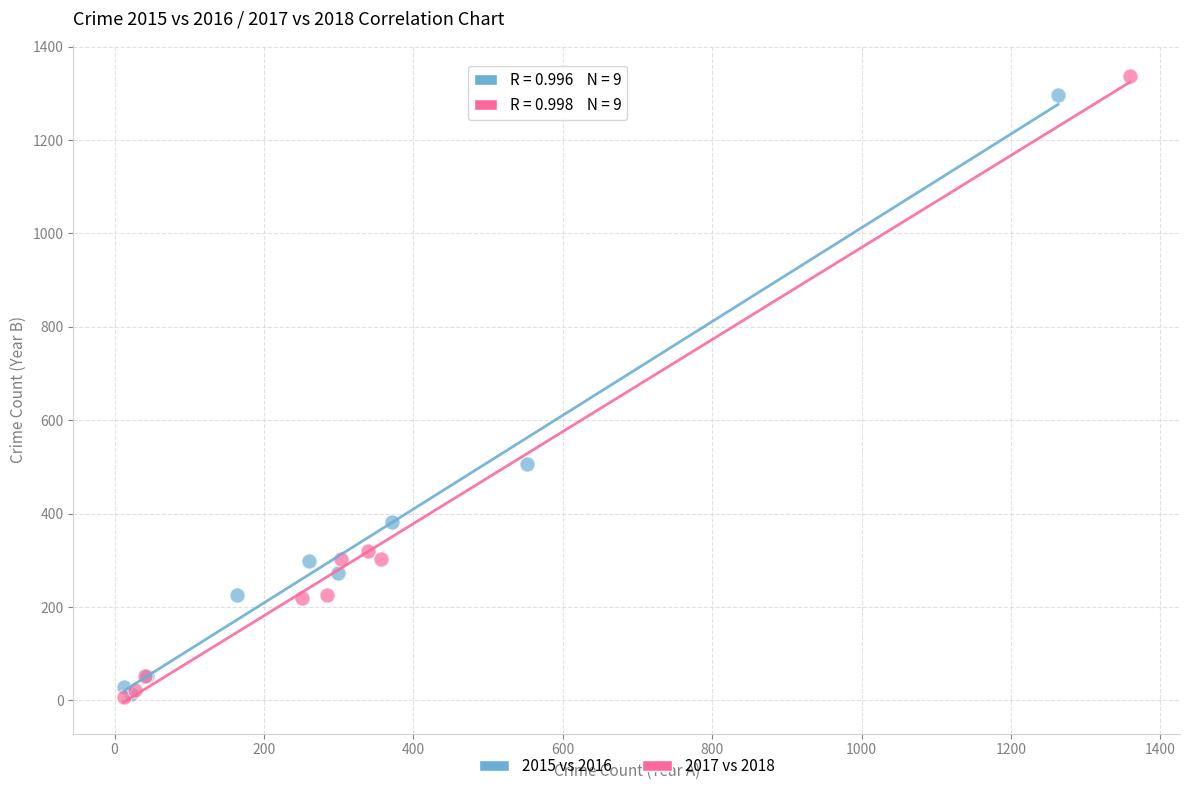

Which series has the widest spread of Y values?

2017 vs 2018